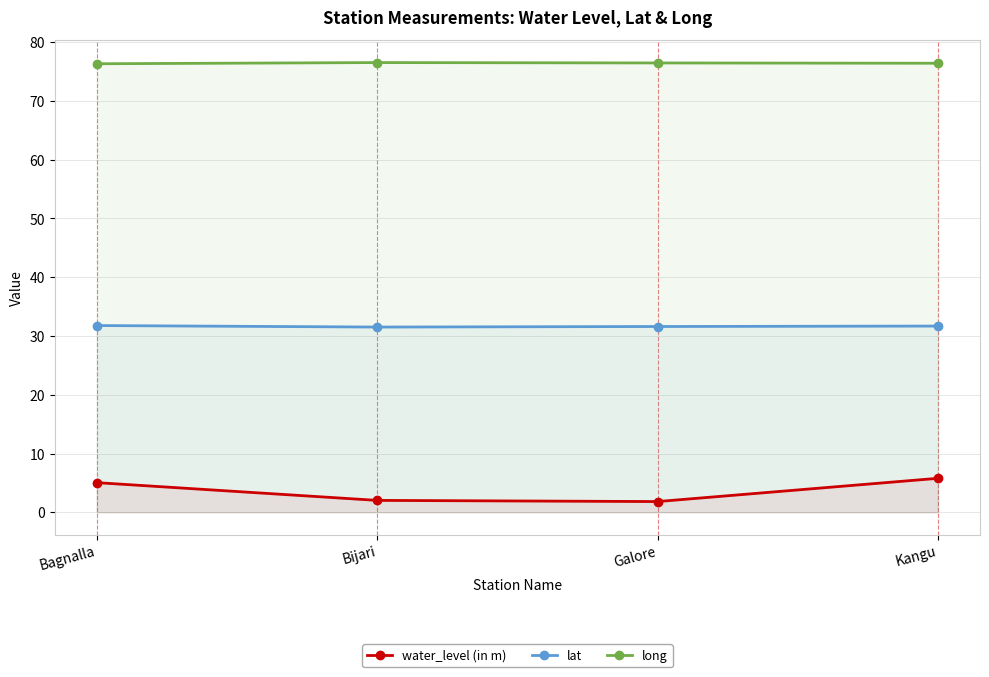

What is the label of the 3rd point from the left?

Galore